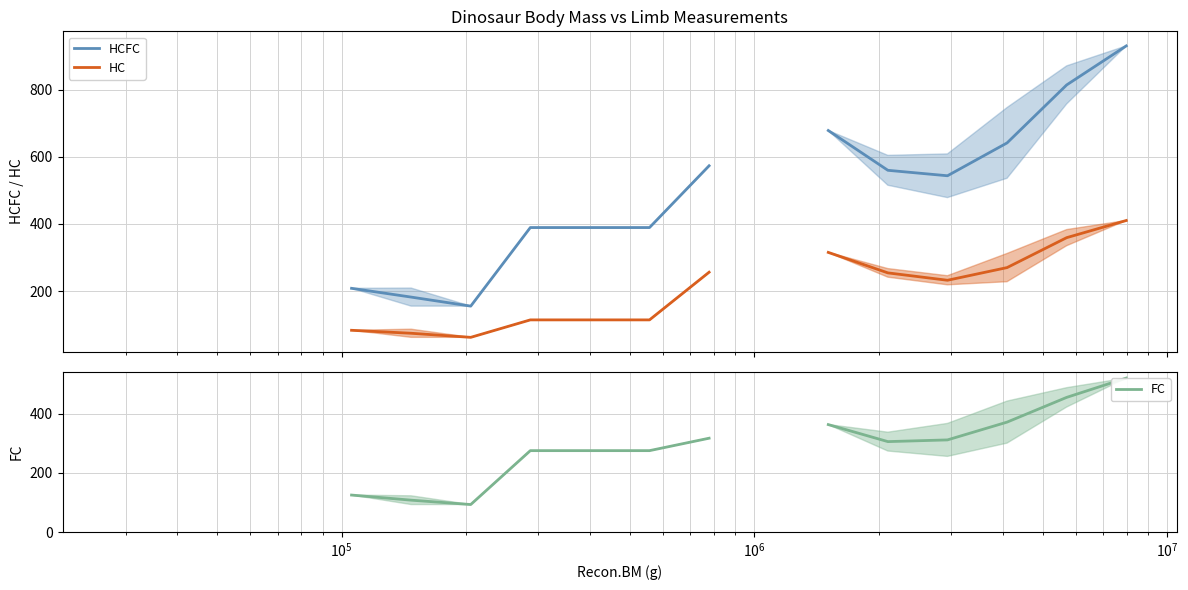

True or false: FC has more than 0 interior local peaks.

False